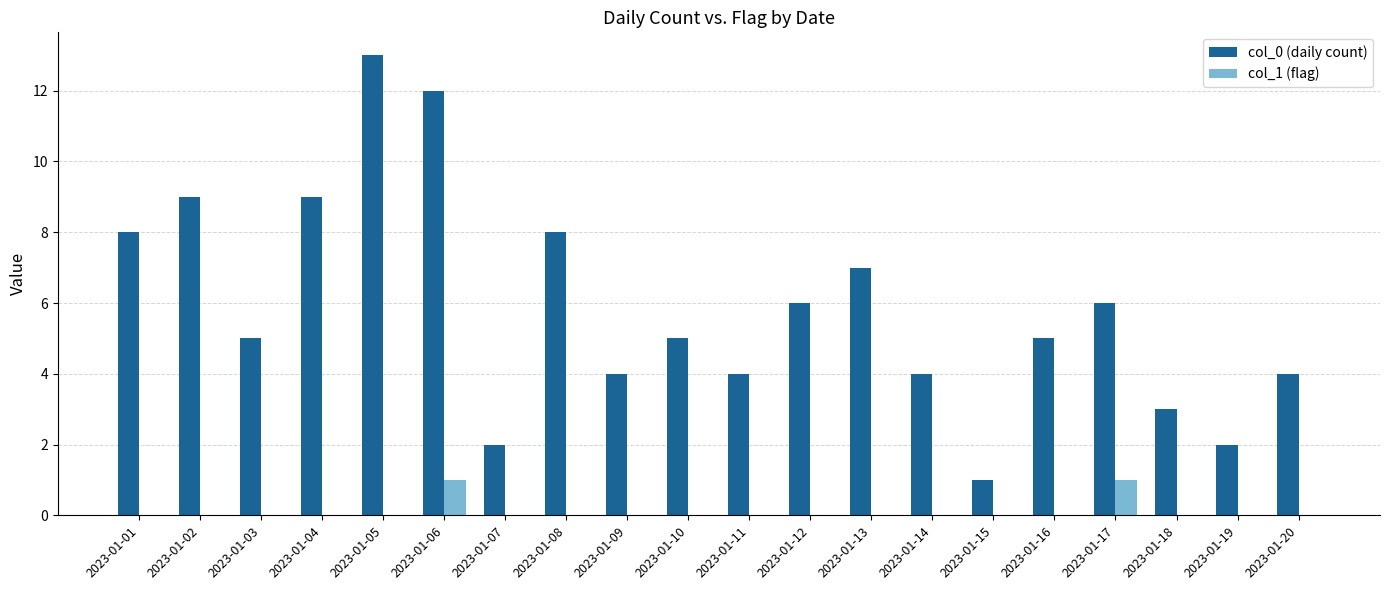

Which series has the largest total across all categories?

col_0 (daily count)